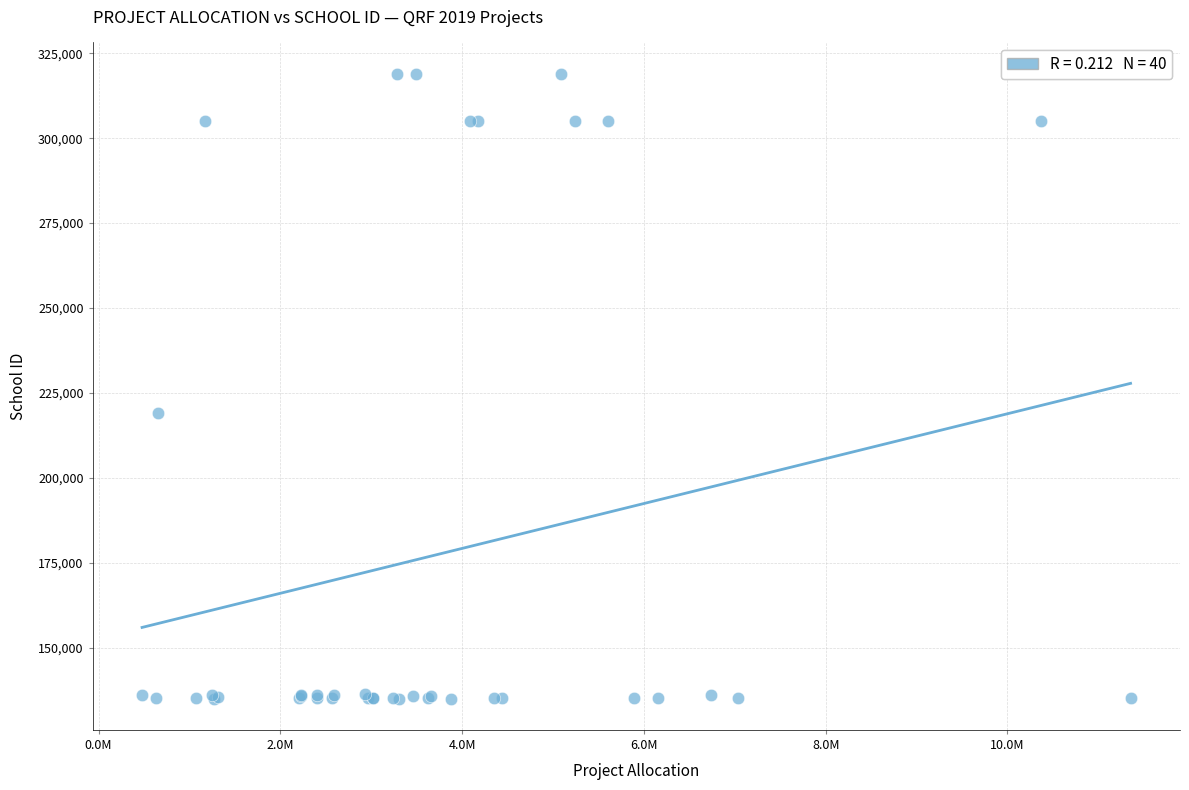

What Y value in the scatter plot is closest to 226995?

219010